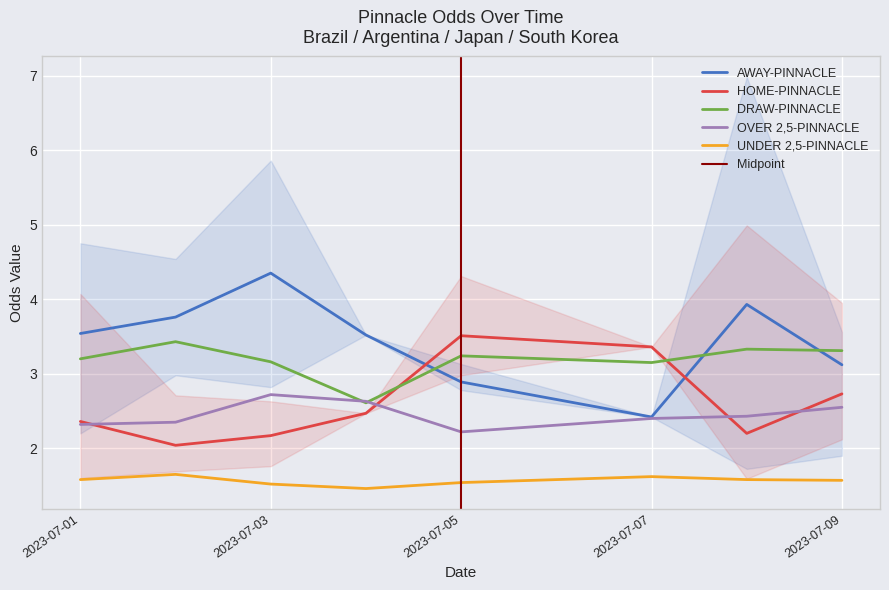

Where does the DRAW-PINNACLE series first go above 3?

2023-07-01